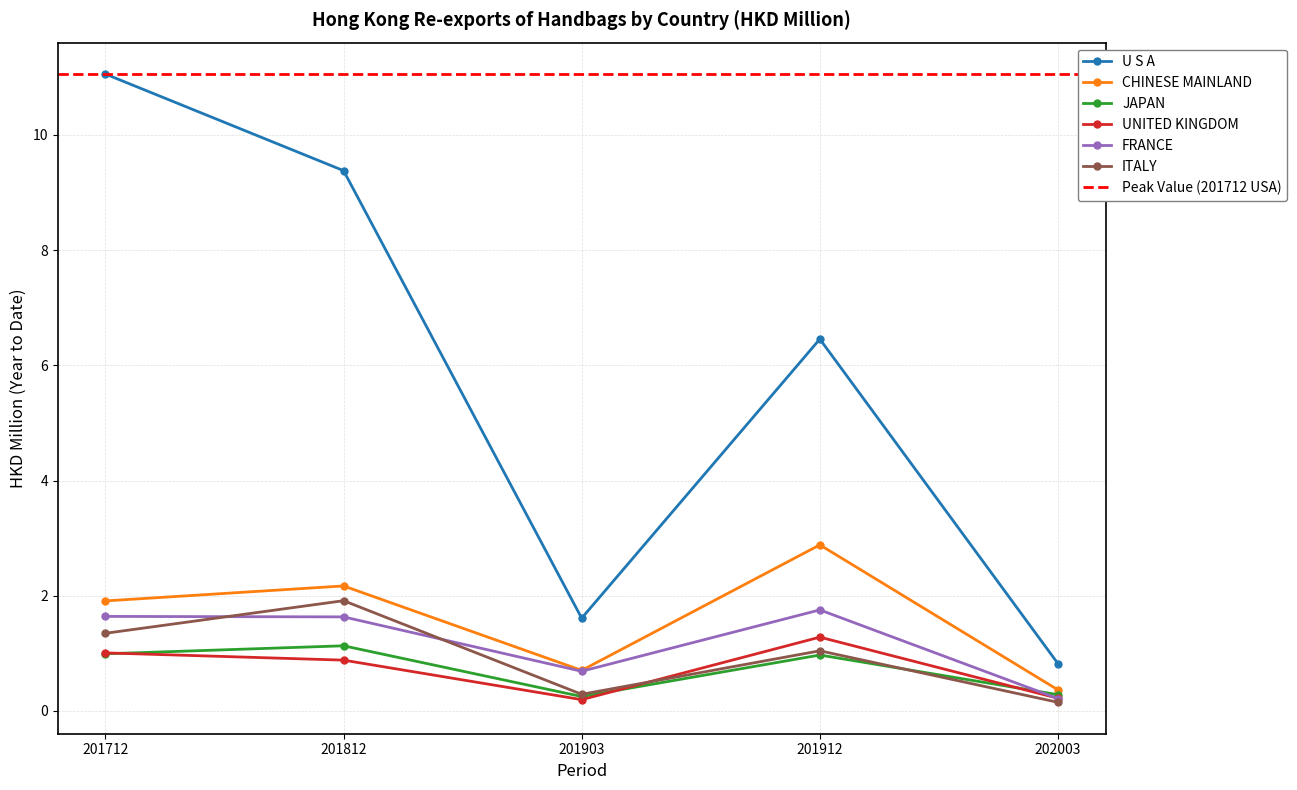

Reading left to right, what are all the values shown in this chart?

U S A: 11.1	9.4	1.6	6.5	0.8
CHINESE MAINLAND: 1.9	2.2	0.7	2.9	0.4
JAPAN: 1.0	1.1	0.2	1.0	0.3
UNITED KINGDOM: 1.0	0.9	0.2	1.3	0.2
FRANCE: 1.6	1.6	0.7	1.8	0.2
ITALY: 1.3	1.9	0.3	1.0	0.1